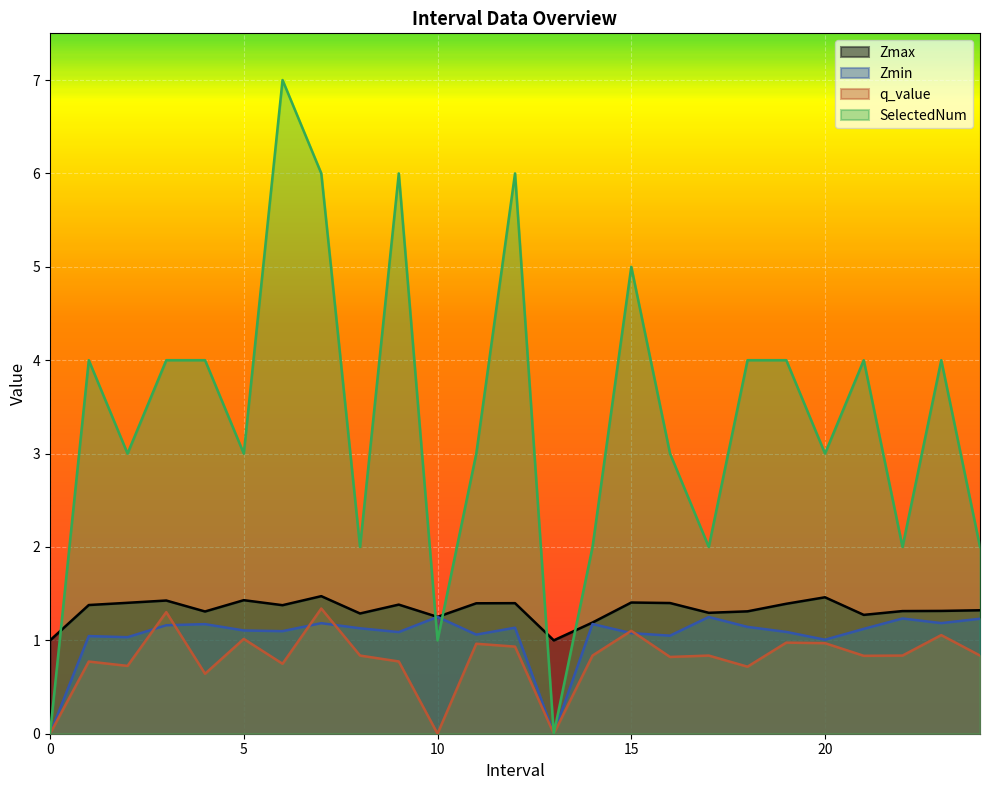

At how many categories does at least one series exceed 4?

5